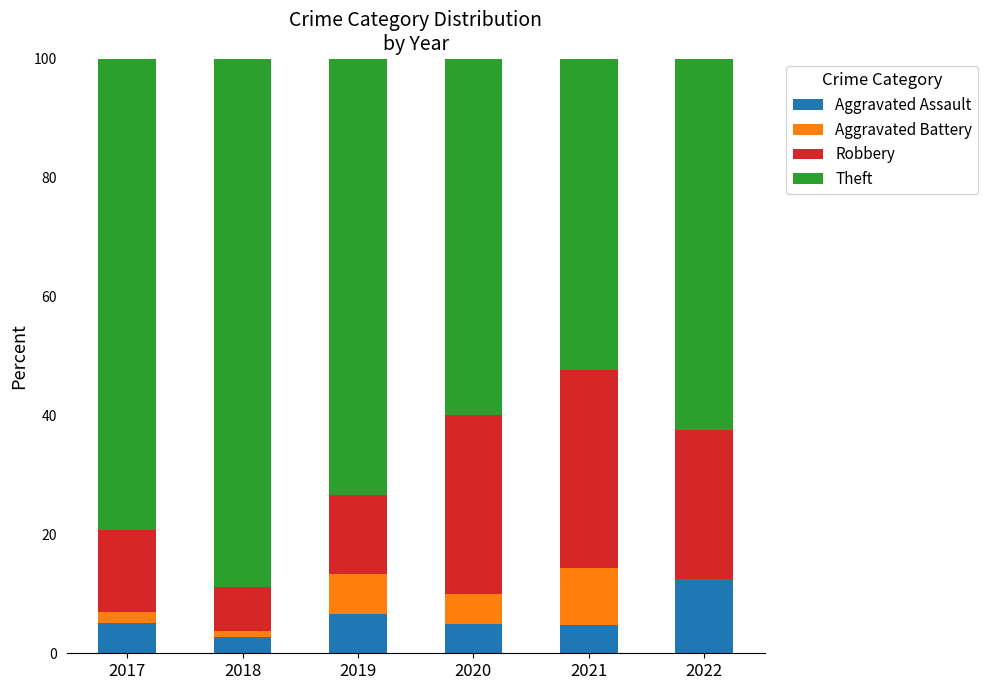

What is the total value across all series at 2021?

100.0